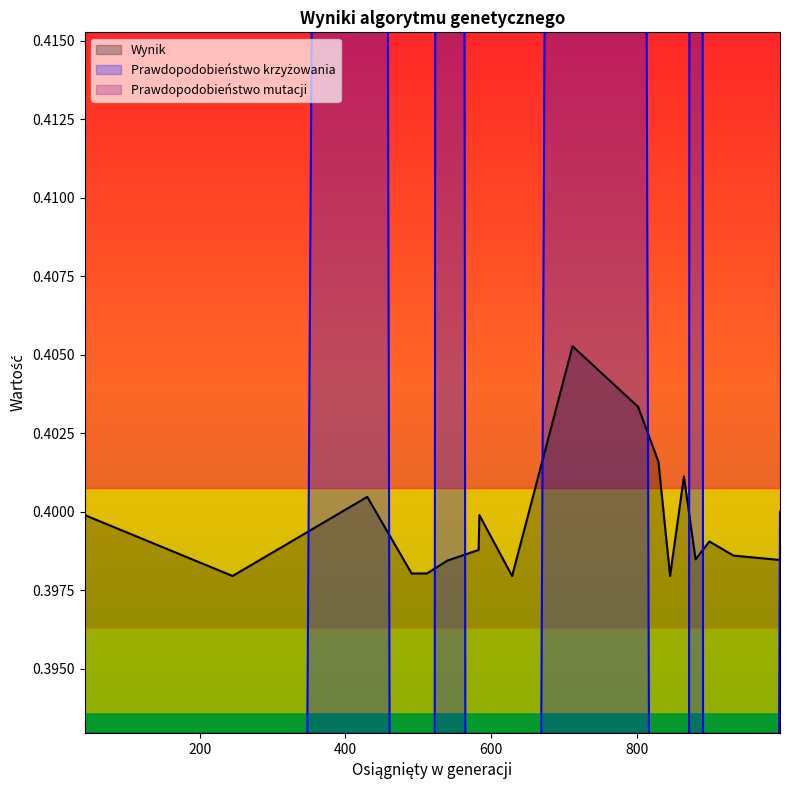

Is the value of Wynik at 802 greater than the value of Prawdopodobieństwo krzyżowania at 245?

Yes